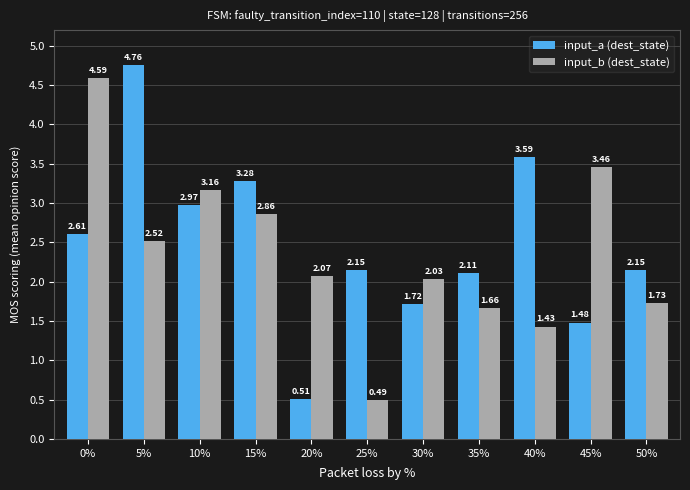

At which category does the chart reach its minimum across all series?

25%